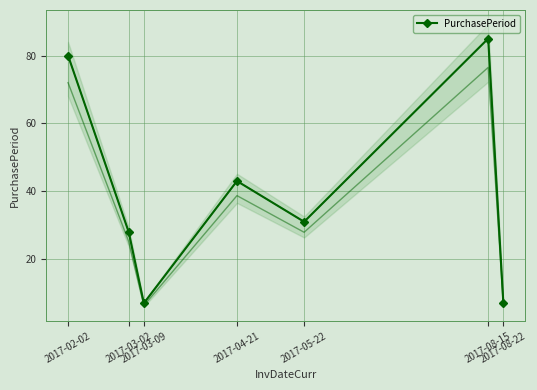

Rank the categories by value from highest to lowest.

2017-08-15, 2017-02-02, 2017-04-21, 2017-05-22, 2017-03-02, 2017-03-09, 2017-08-22